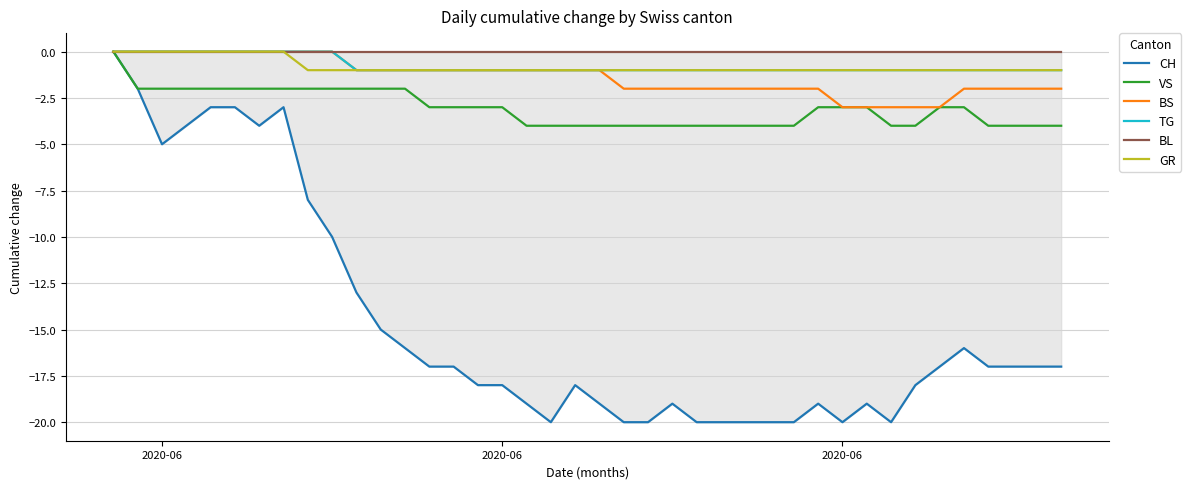

Count the BS values in the range -2 to 0.

35